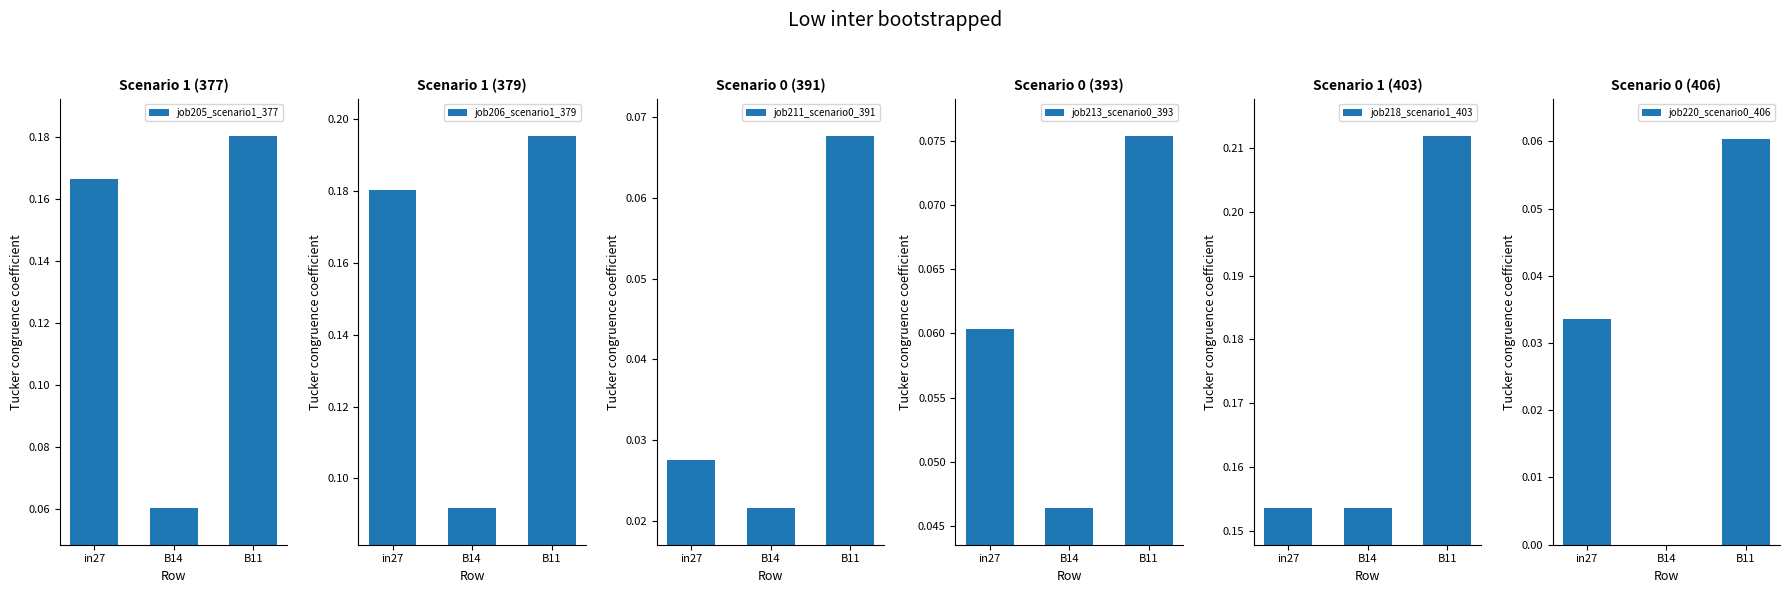

List the labels in order of job206_scenario1_379 value, smallest first.

B14, in27, B11